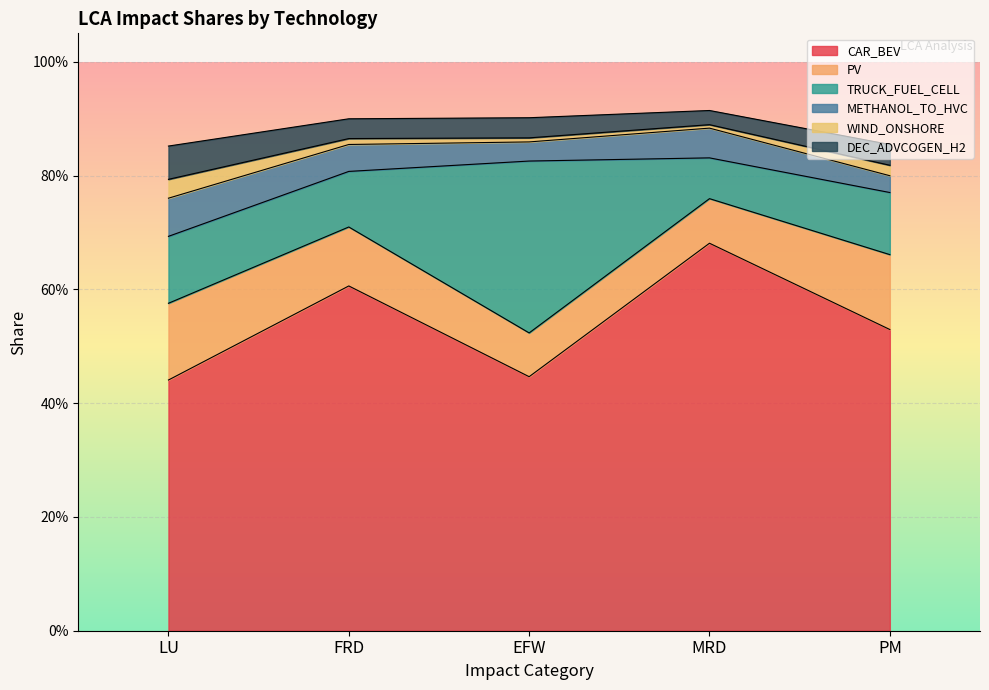

Which category has the lowest value in the TRUCK_FUEL_CELL series?

MRD